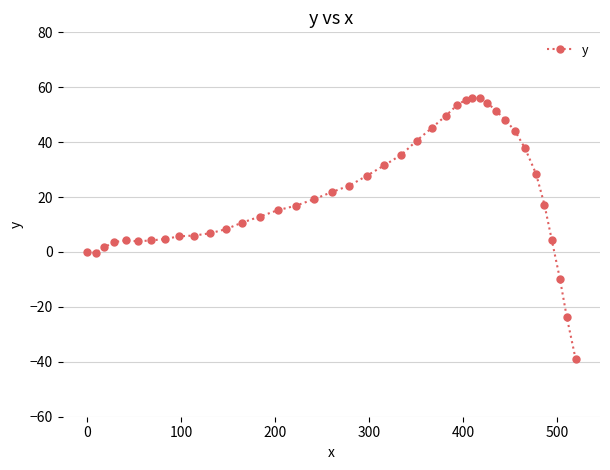

What is the value of the 33rd point from the left?

44.0